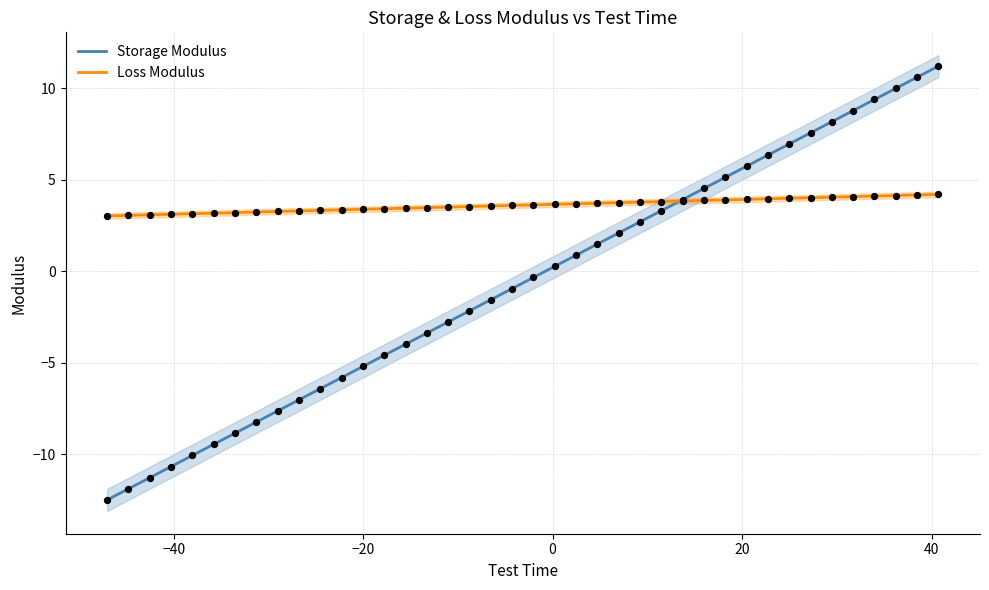

What are all the series names shown in the legend?

Storage Modulus, Loss Modulus